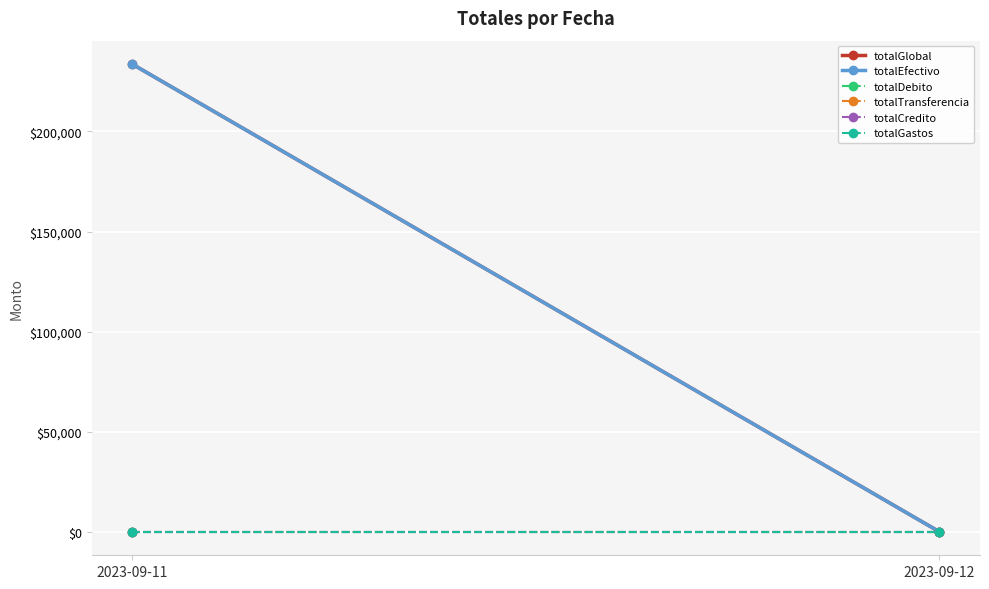

At how many categories does at least one series exceed 22624?

1